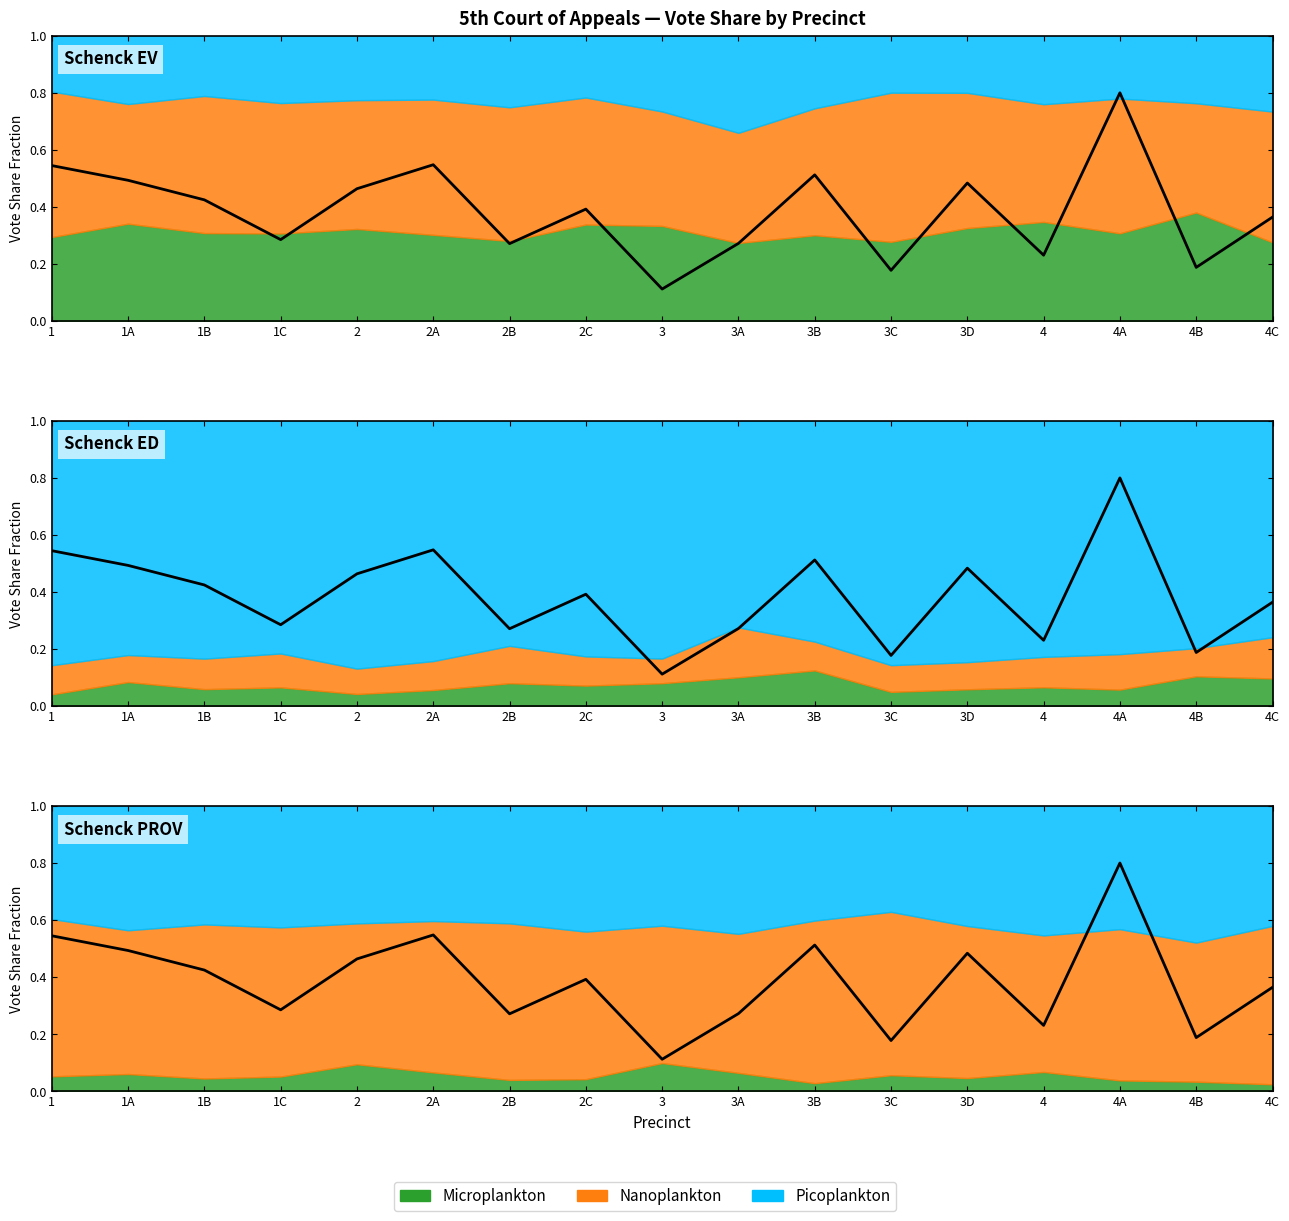

What is the difference between the values at 2B and 2C?

0.1